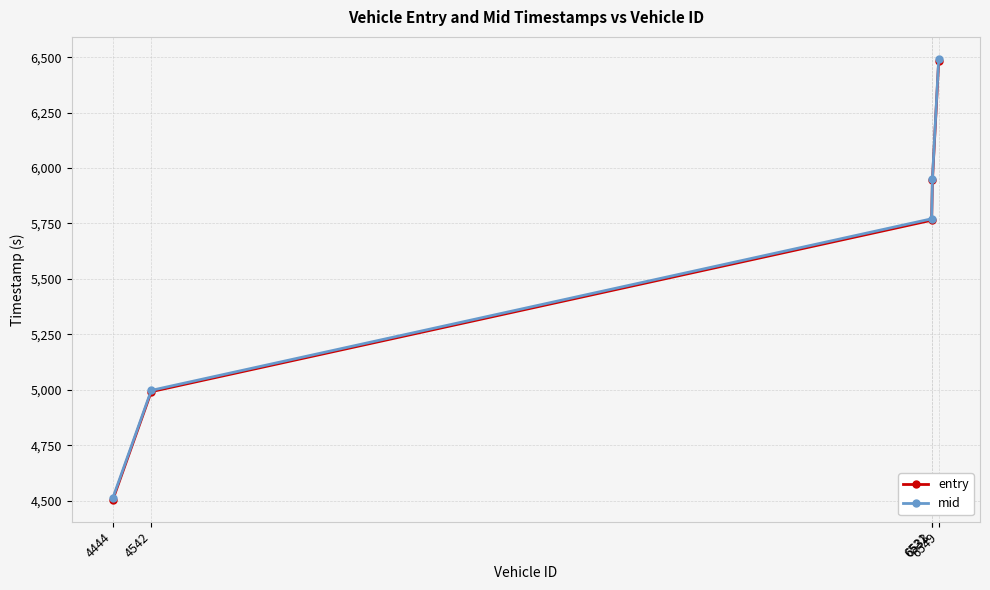

What is the value of the entry point at the 5th from the left?

6484.2